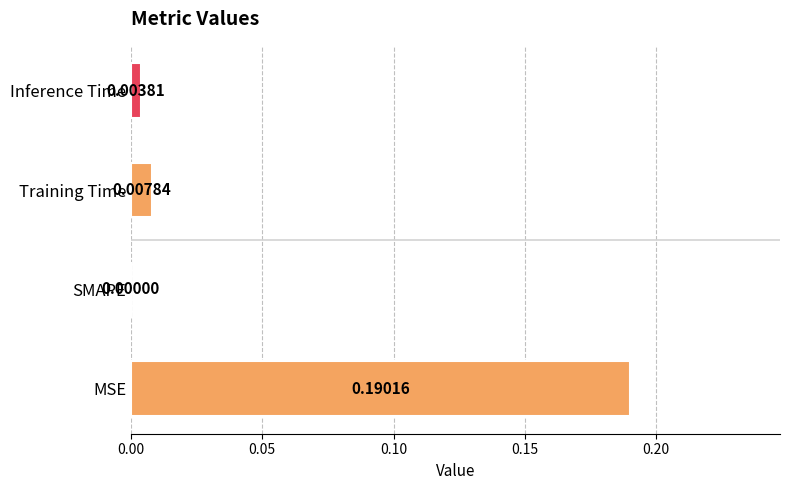

Between Inference Time and Training Time, which is larger?

Training Time